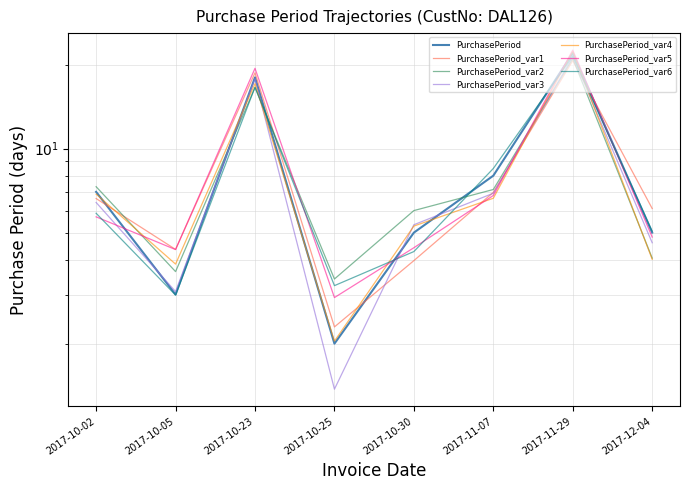

What position from the left is 2017-10-25?

4